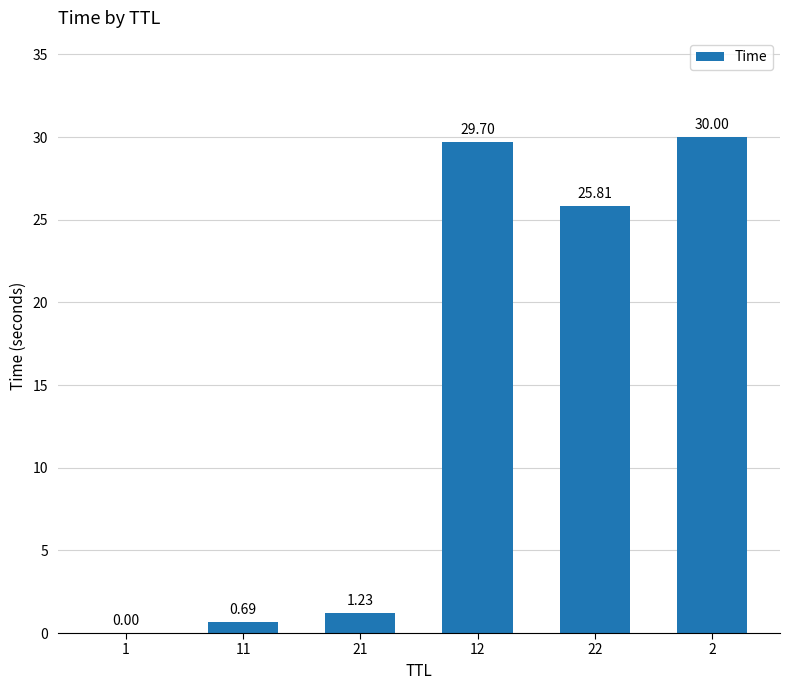

Approximately how many times larger is the value at 22 compared to 2?

0.9